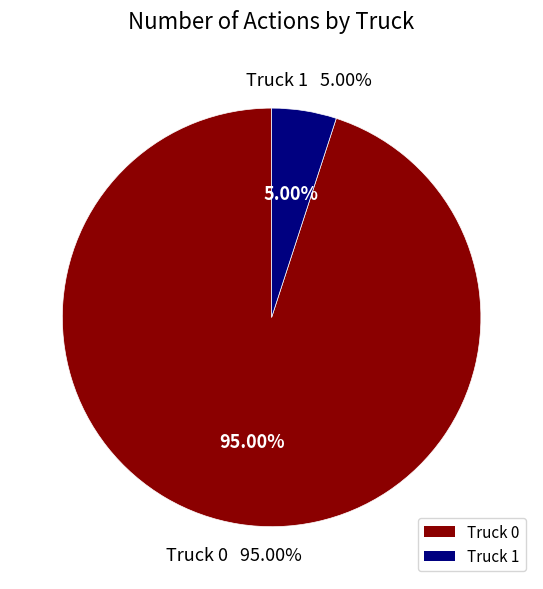

What is the largest slice in the pie chart?

Truck 0